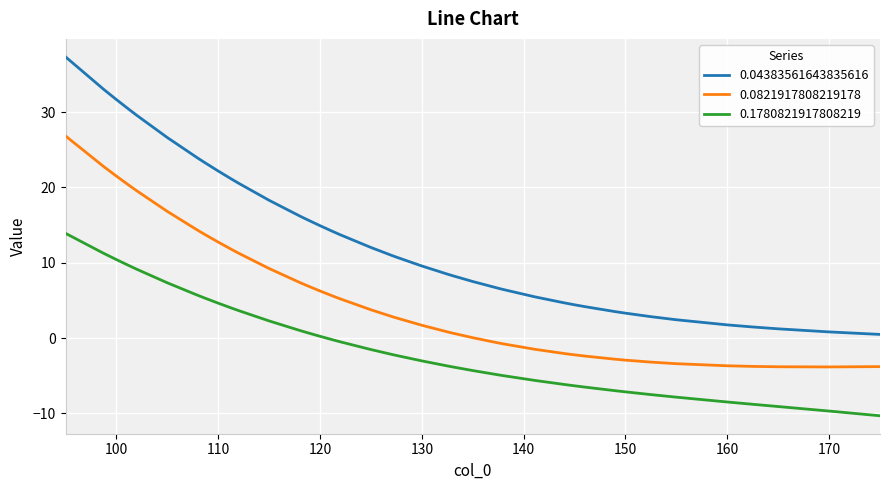

True or false: 0.1780821917808219 and 0.0821917808219178 cross at least once.

False